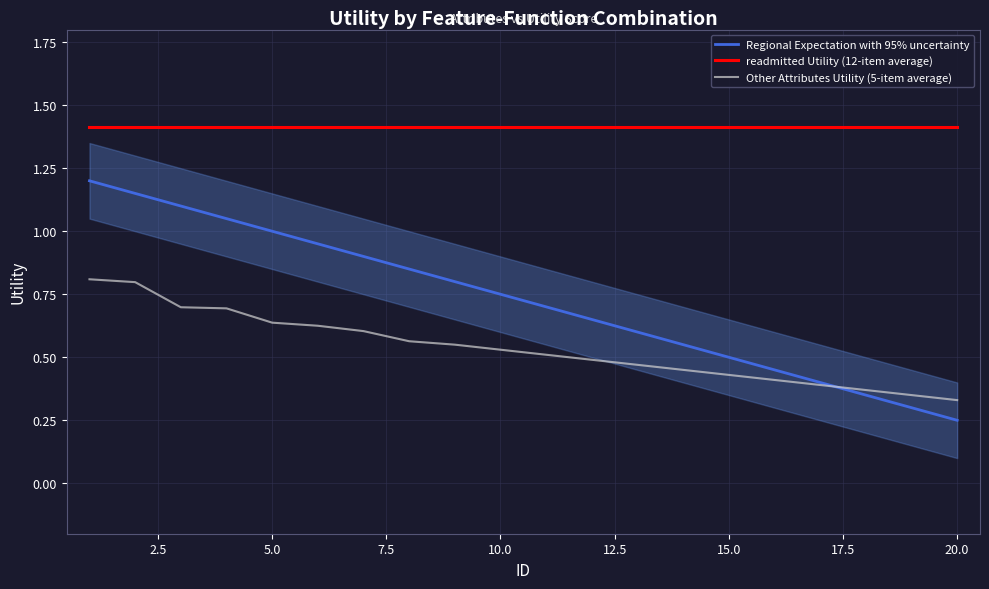

List the series in order of their peak value, lowest first.

Other Attributes Utility (5-item average), Regional Expectation with 95% uncertainty, readmitted Utility (12-item average)